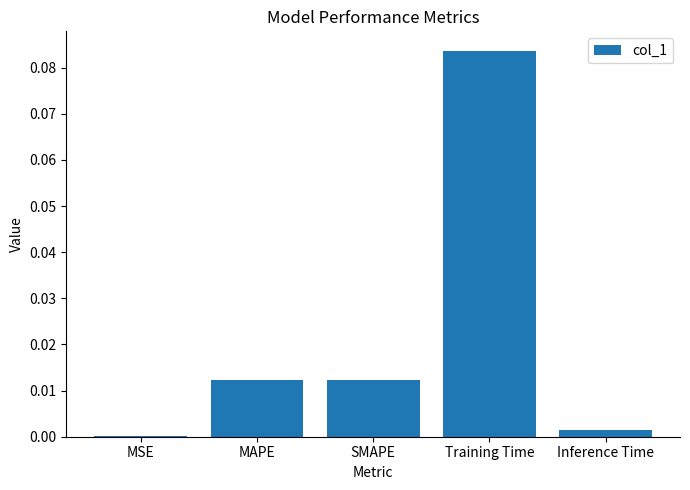

Between Inference Time and MAPE, which is larger?

MAPE